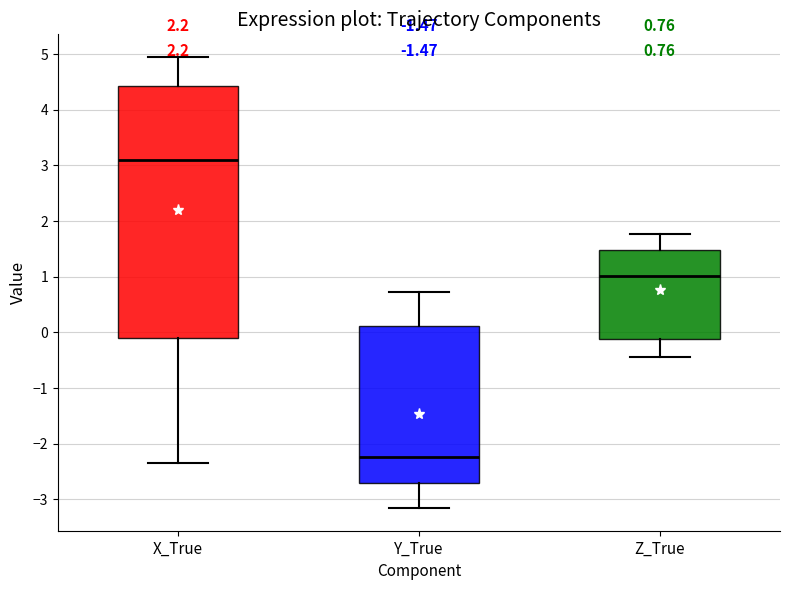

Which box has the highest median line?

X_True